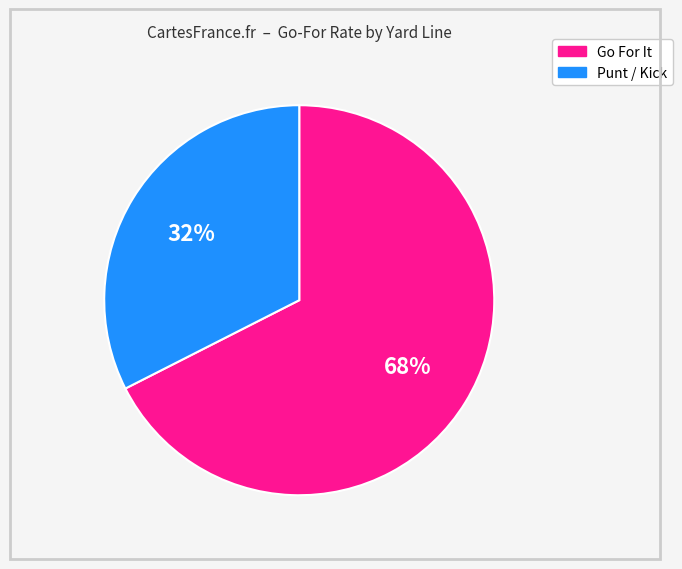

Is there a majority slice in this chart?

Yes